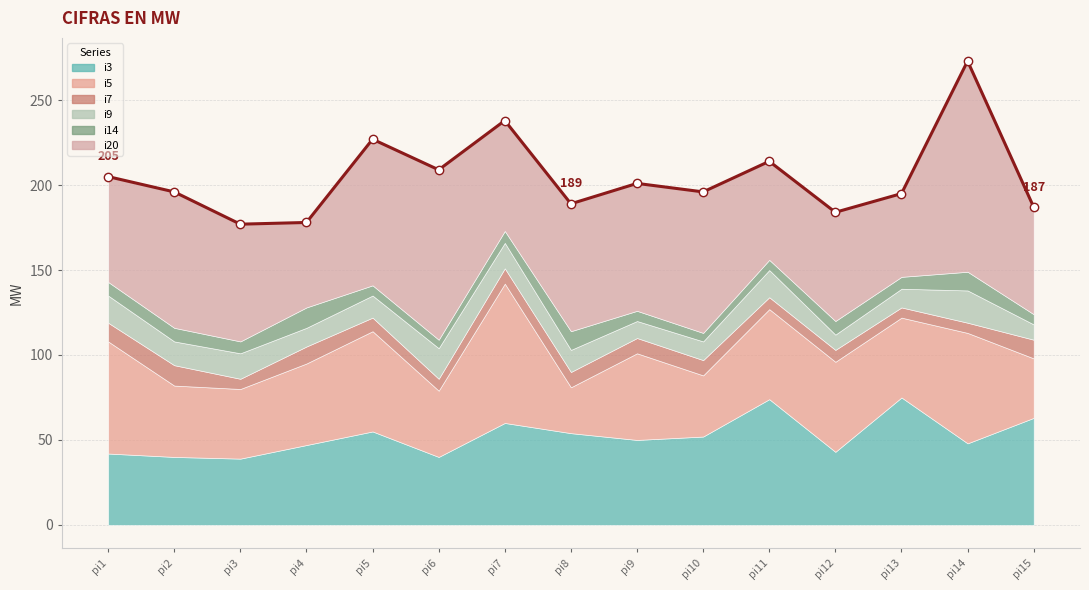

How many values in the i14 series are below 7?

6